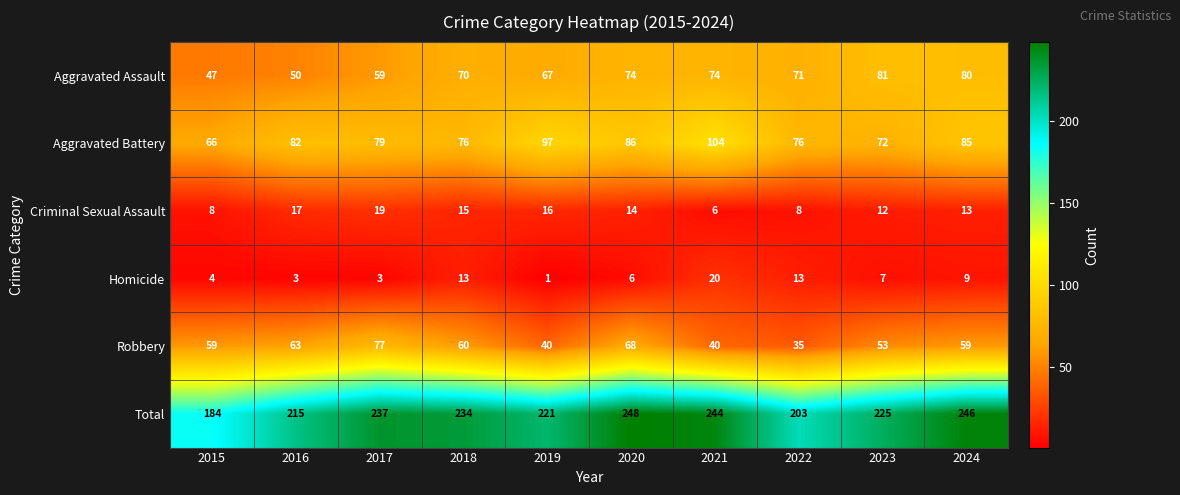

Rank the series at 2021 from highest to lowest value.

Total, Aggravated Battery, Aggravated Assault, Robbery, Homicide, Criminal Sexual Assault